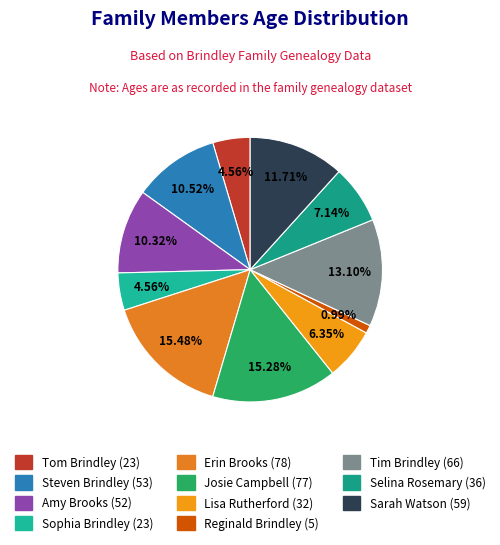

What percentage is the Amy Brooks slice, to the nearest percent?

10%